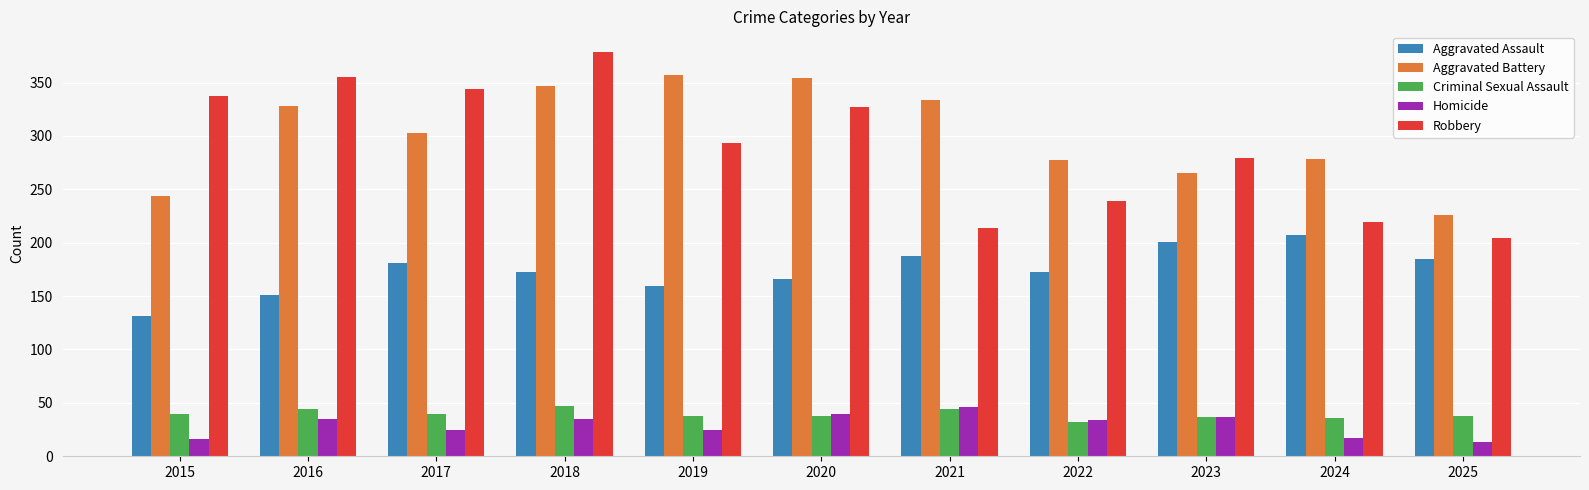

What is the difference between the Aggravated Assault values at 2025 and 2021?

3